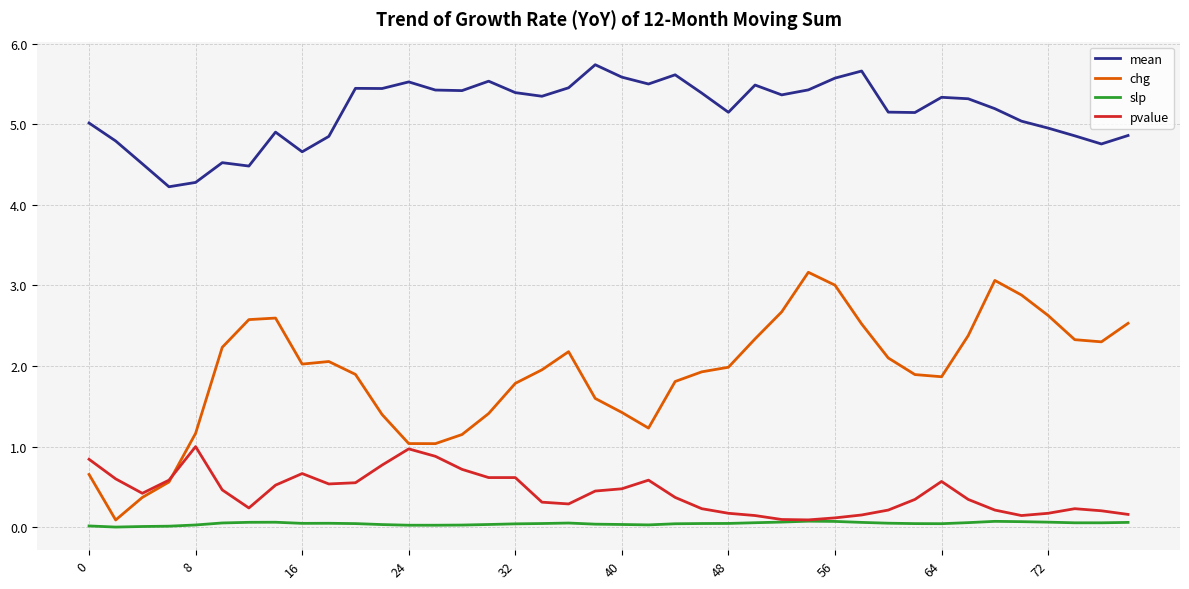

Which series has the largest total across all categories?

mean